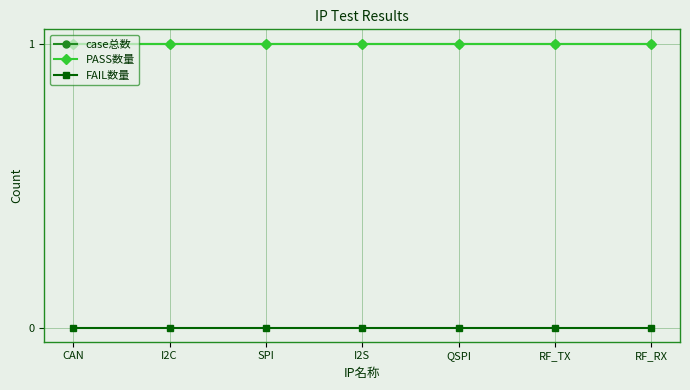

True or false: FAIL数量 and case总数 intersect in this chart.

False